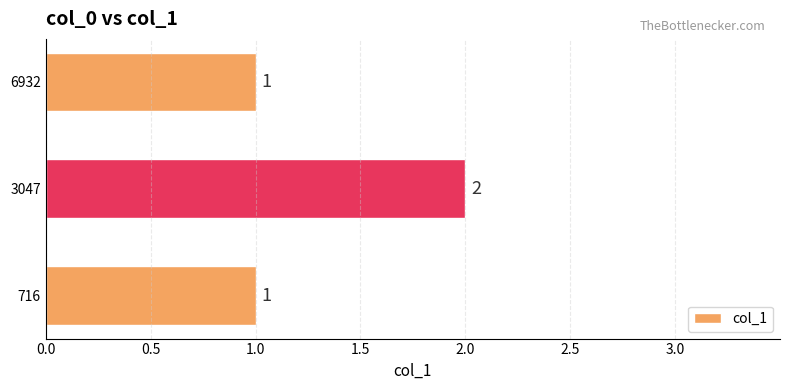

How many data points does each series have?

3